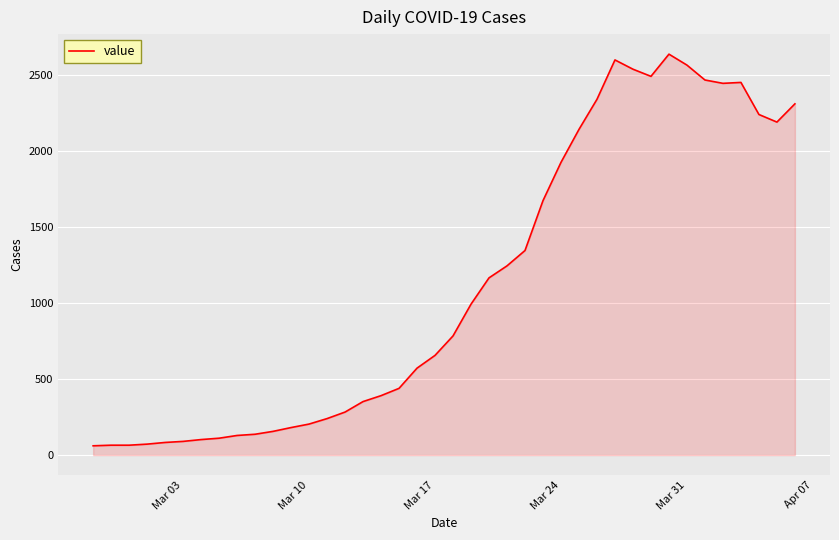

Does the chart display data point markers on the line(s)?

No